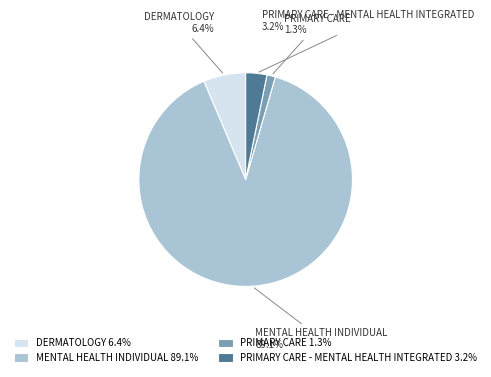

Which category accounts for the majority?

MENTAL HEALTH INDIVIDUAL